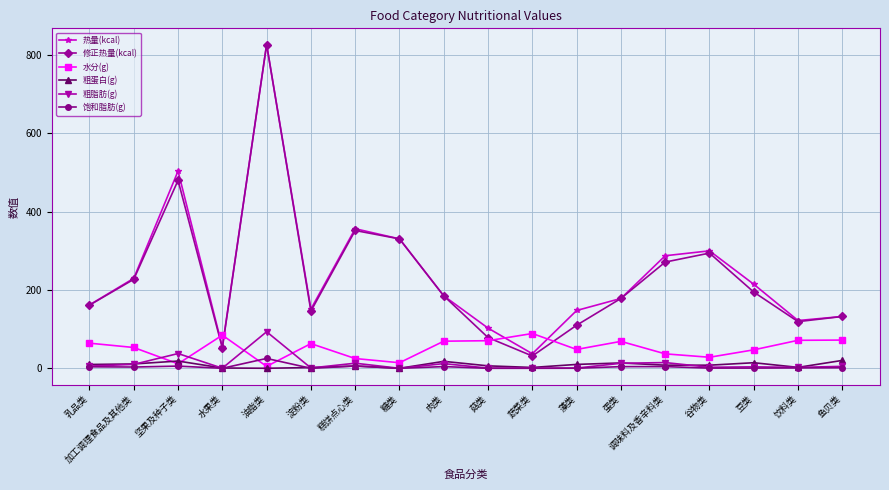

Where is the first local maximum for 热量(kcal)?

坚果及种子类